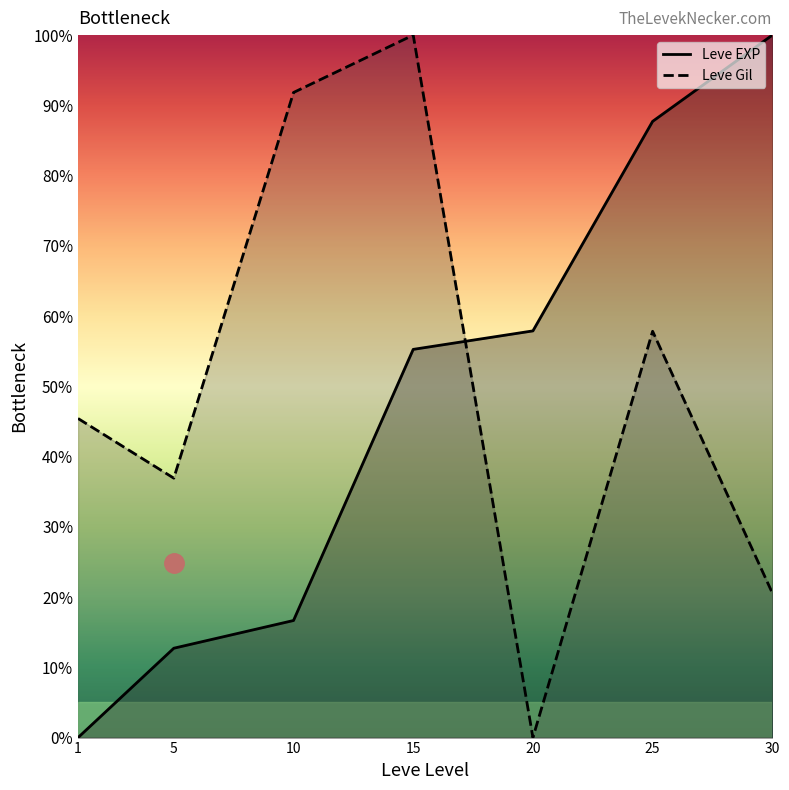

Reading left to right, list all the values displayed in this chart.

Leve EXP: 1=0.0	5=12.7	10=16.7	15=55.3	20=57.9	25=87.7	30=100.0
Leve Gil: 1=45.4	5=36.9	10=91.8	15=100.0	20=0.0	25=57.8	30=20.6